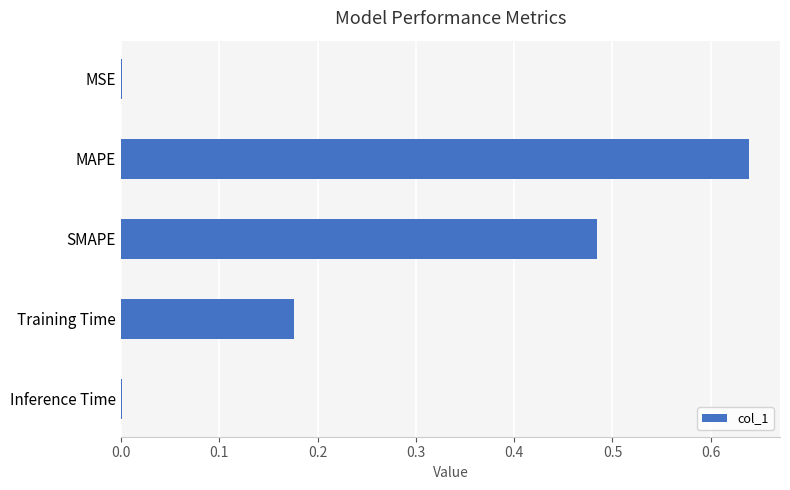

What is the average value?

0.3